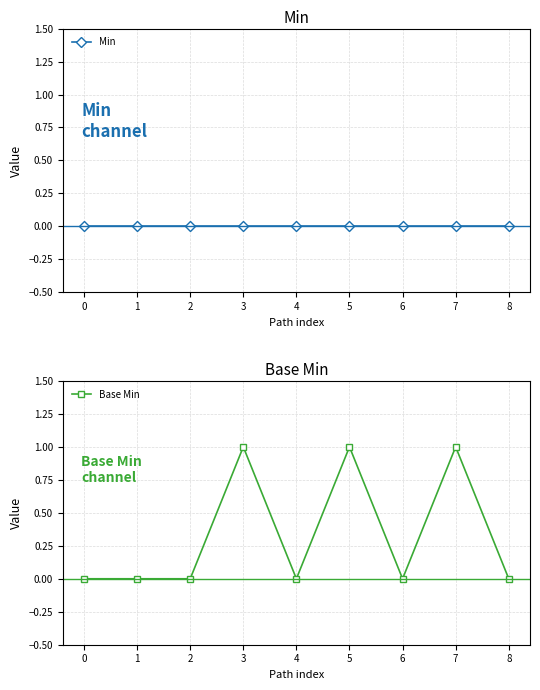

Which has a higher value, 8 or 4?

8